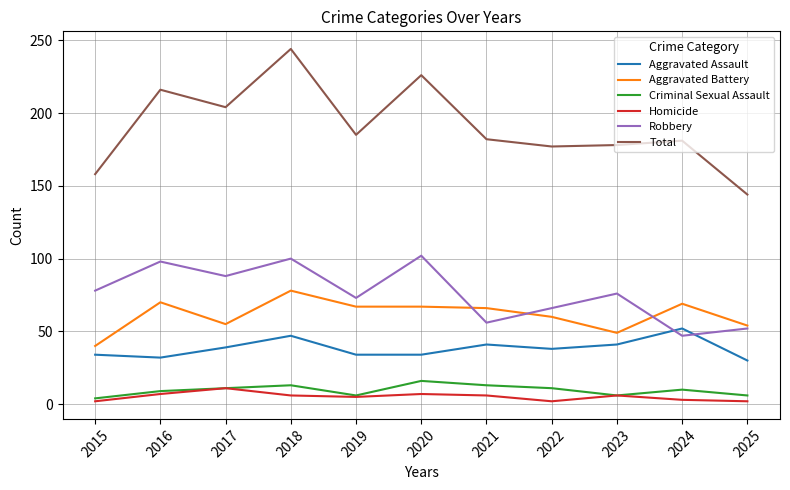

List the series in order of their peak value, highest first.

Total, Robbery, Aggravated Battery, Aggravated Assault, Criminal Sexual Assault, Homicide